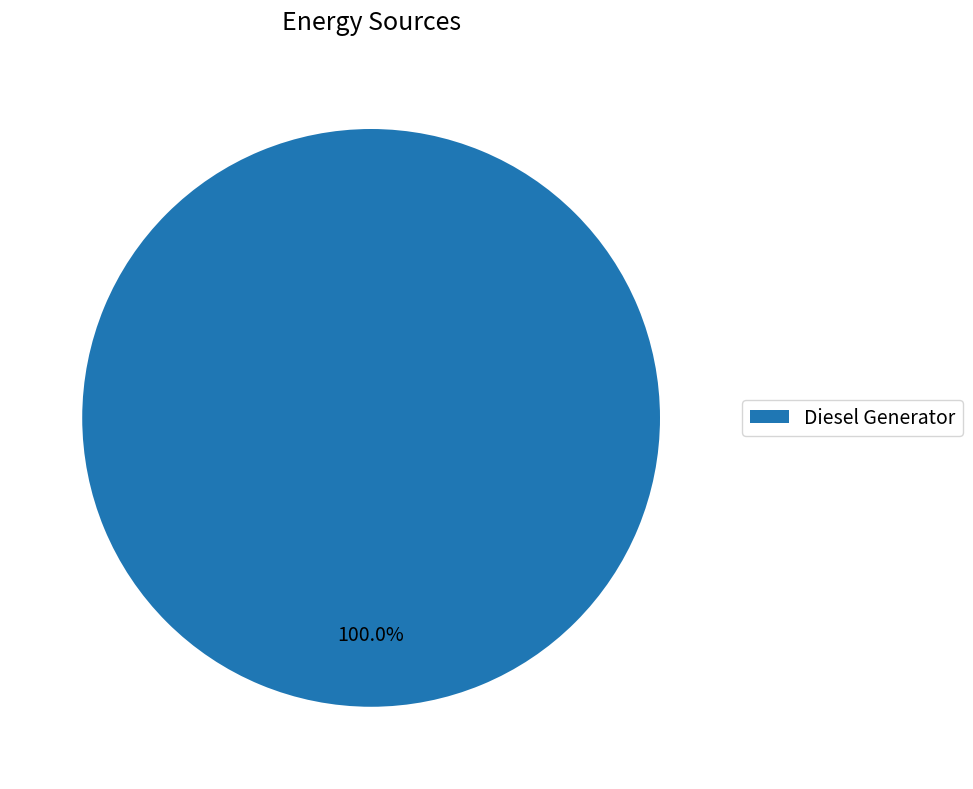

Is Diesel Generator the majority of the pie?

Yes